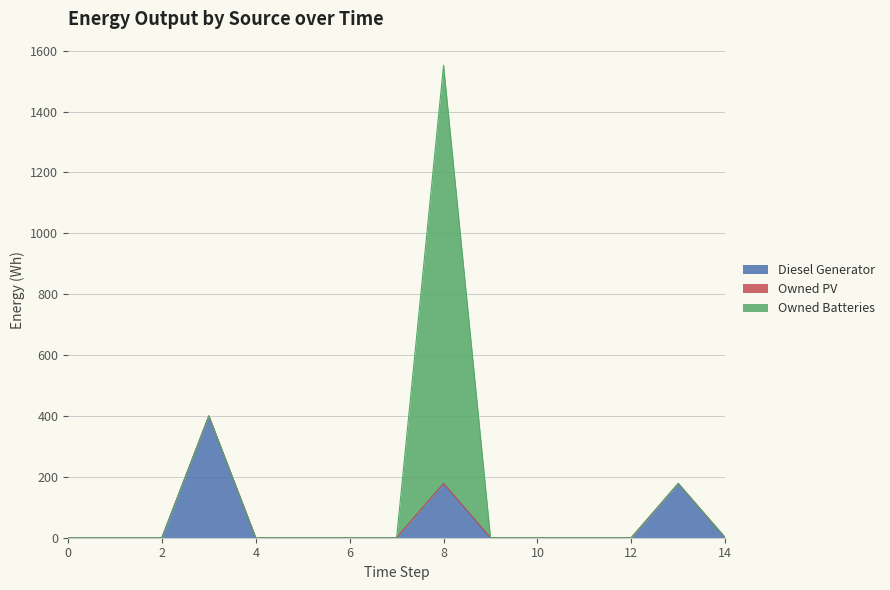

Which series has the largest total across all categories?

Owned Batteries